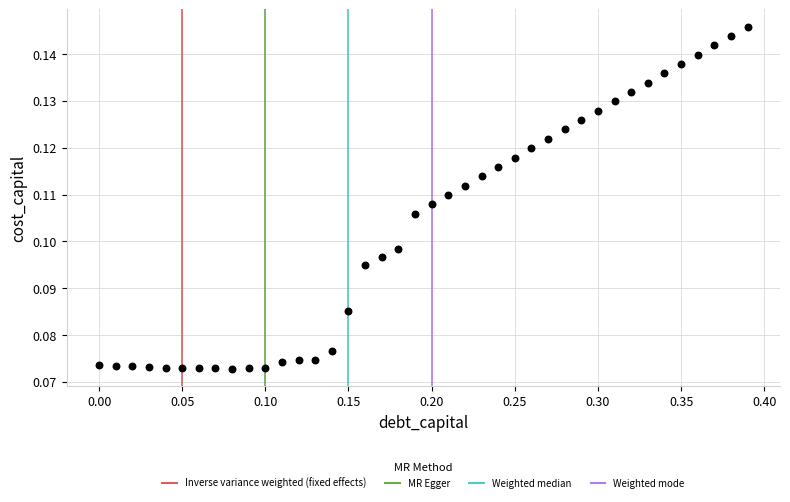

What is the range of X values (max minus min)?

0.4